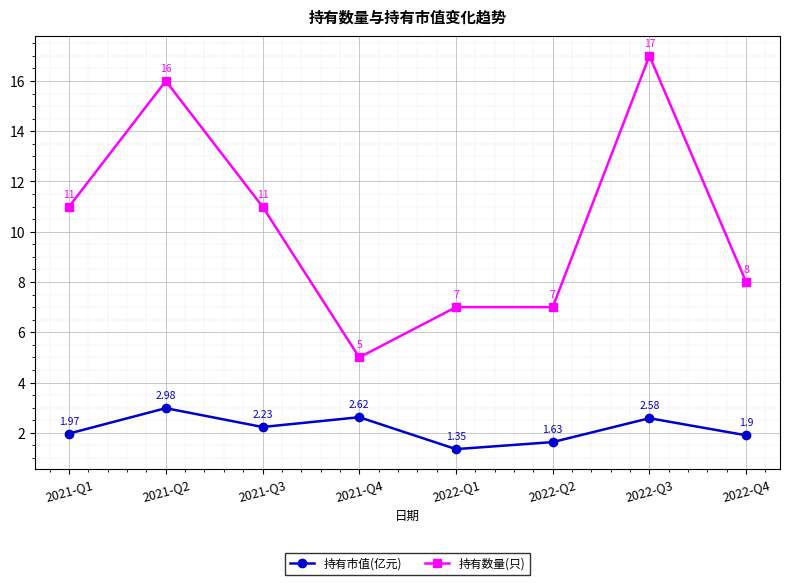

Where is the first local maximum for 持有市值(亿元)?

2021-Q2